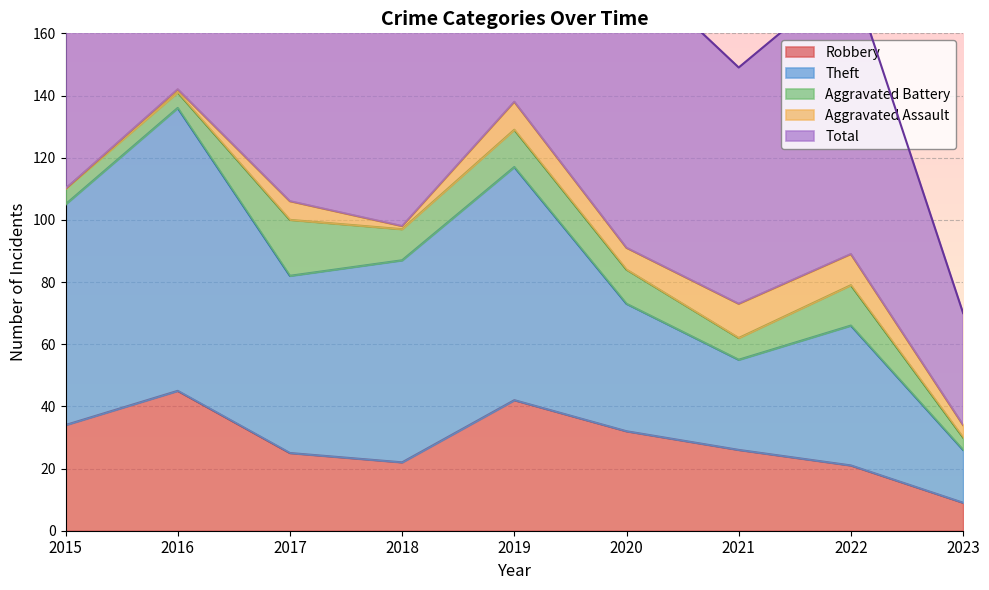

What is the lowest value of the Robbery series?

9